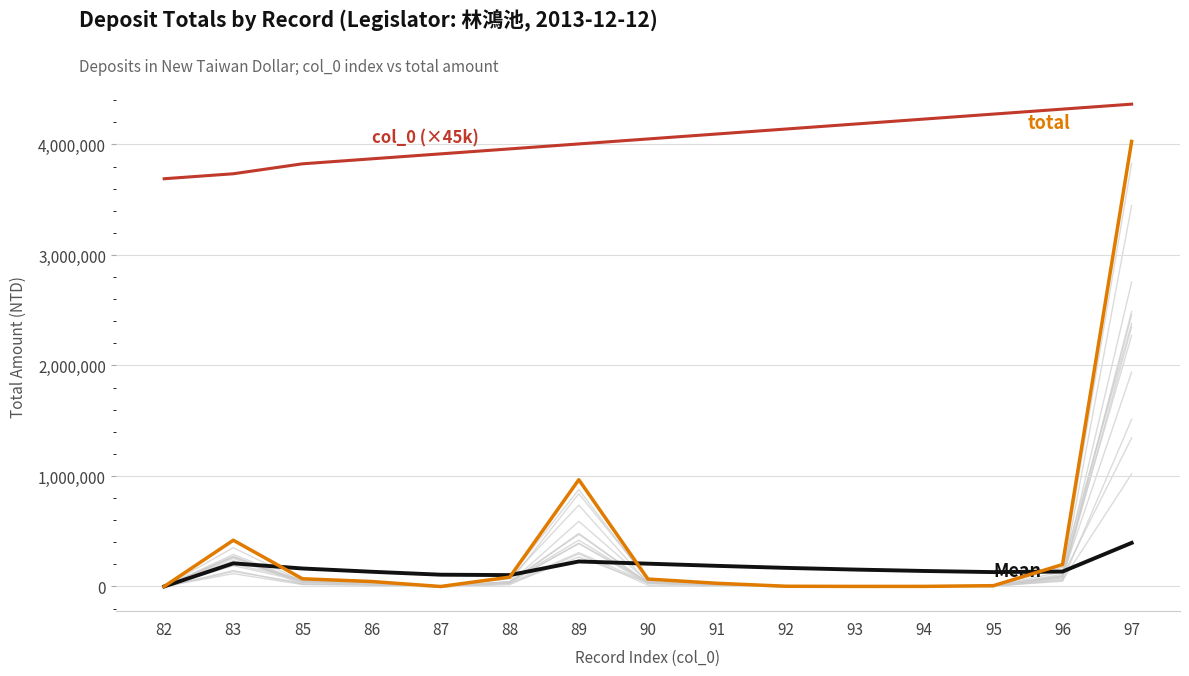

At which label does col_0 (×45k) reach its minimum?

82